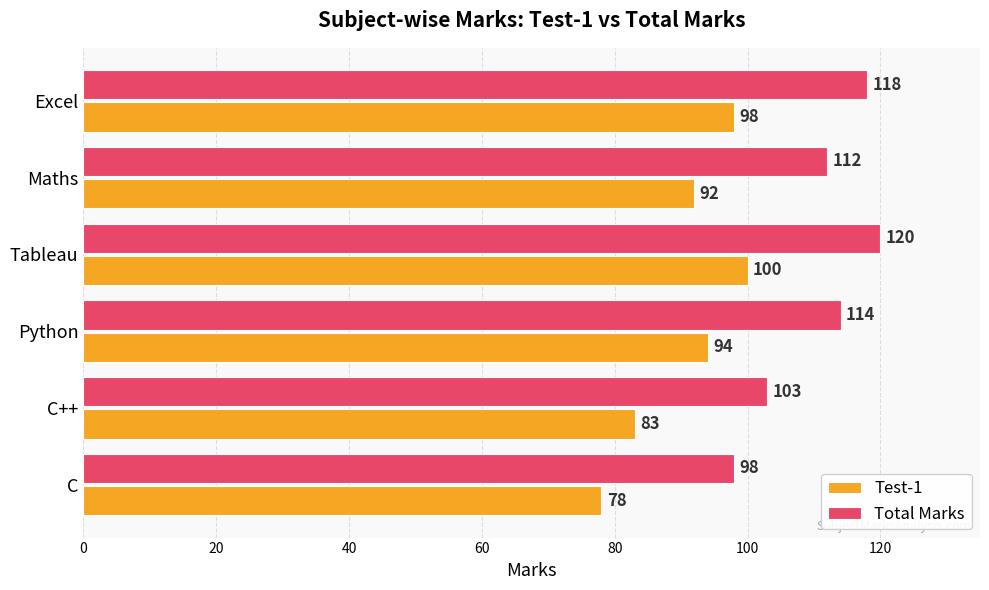

At which label does Total Marks reach its peak?

Tableau